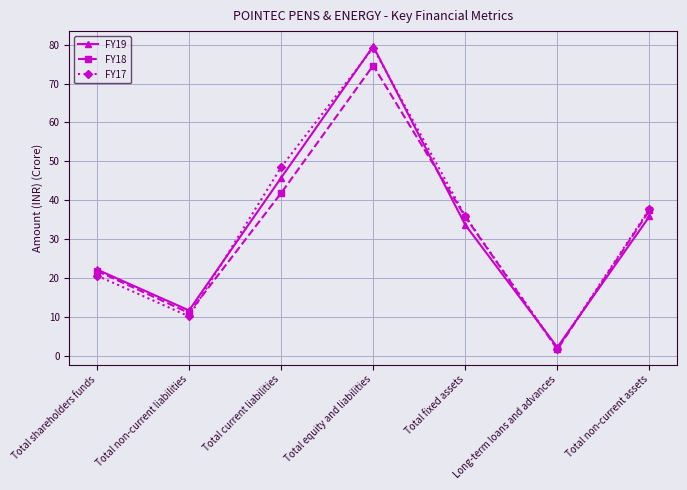

What is the maximum value shown in the chart?

79.6